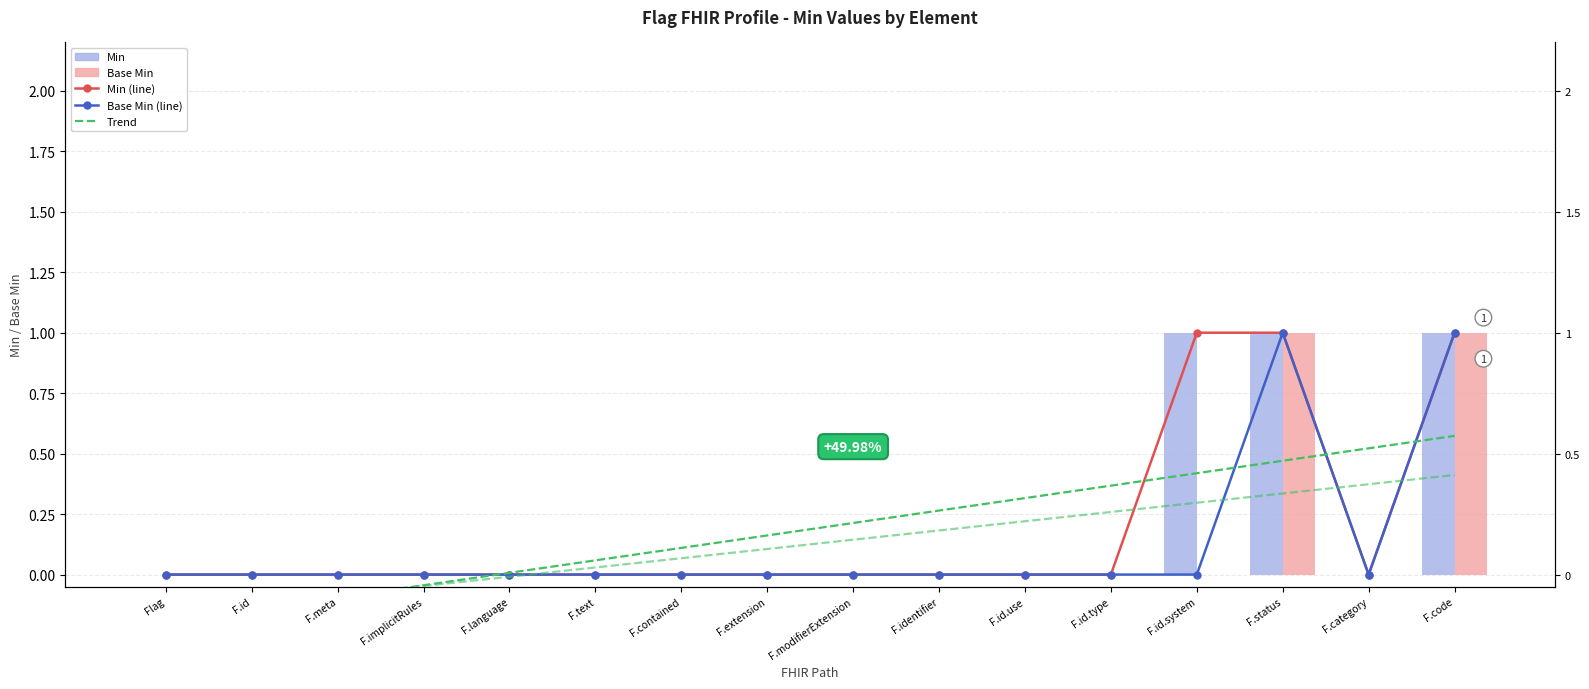

What is the maximum value shown in the chart?

1.0